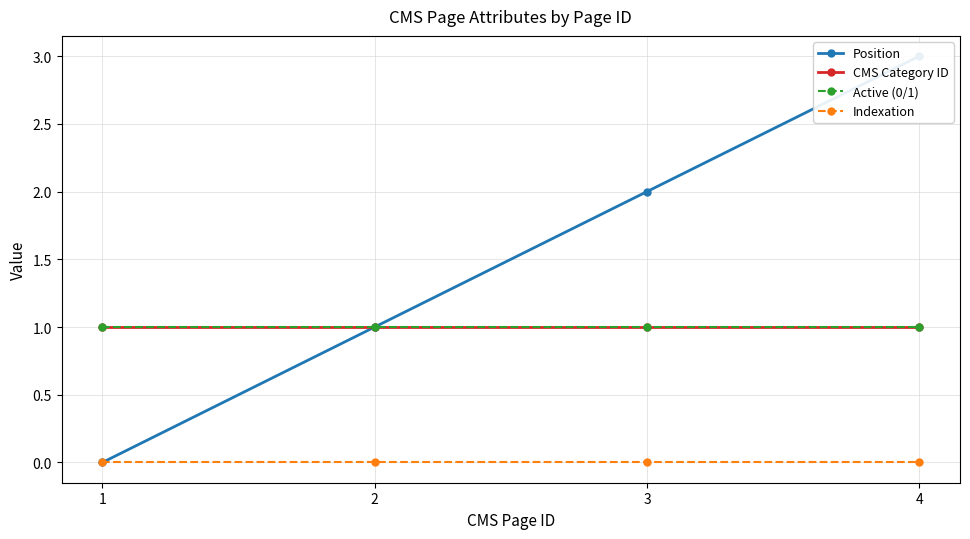

Does the chart display data point markers on the line(s)?

Yes